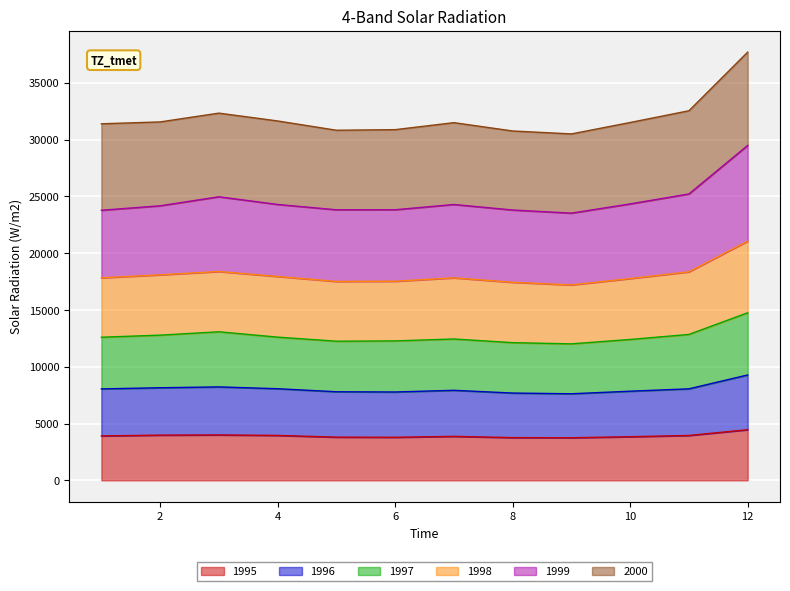

Is the value of 1995 at 7 greater than the value of 1997 at 9?

No